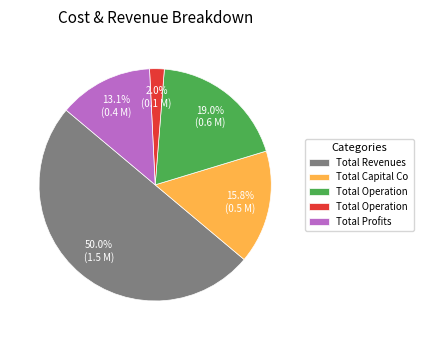

Which category has the smallest portion of the pie?

Total Operation Fixed Costs